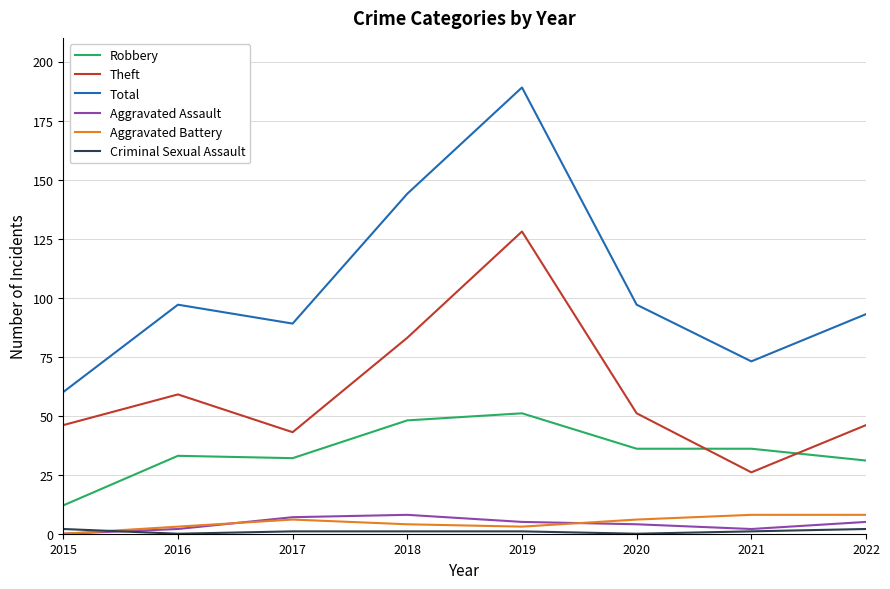

How many lines are shown in the chart?

6